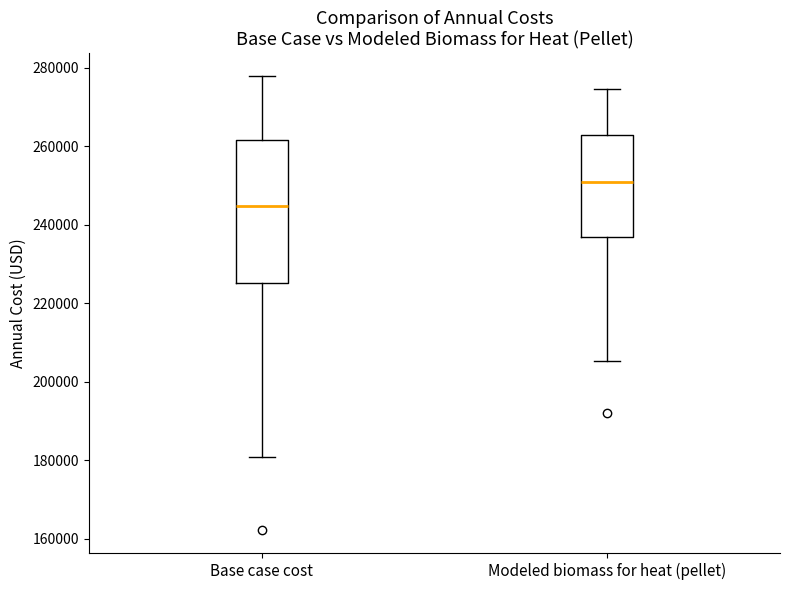

Reading left to right, read every box against the y-axis: the position of its median line, the range the box covers, and the ends of its whiskers. The values are not printed on the chart, so give them approximately, as read against the axis.

Base case cost: median 244000, box 226000 to 262000, whiskers 180000 to 278000
Modeled biomass for heat (pellet): median 250000, box 236000 to 262000, whiskers 206000 to 274000